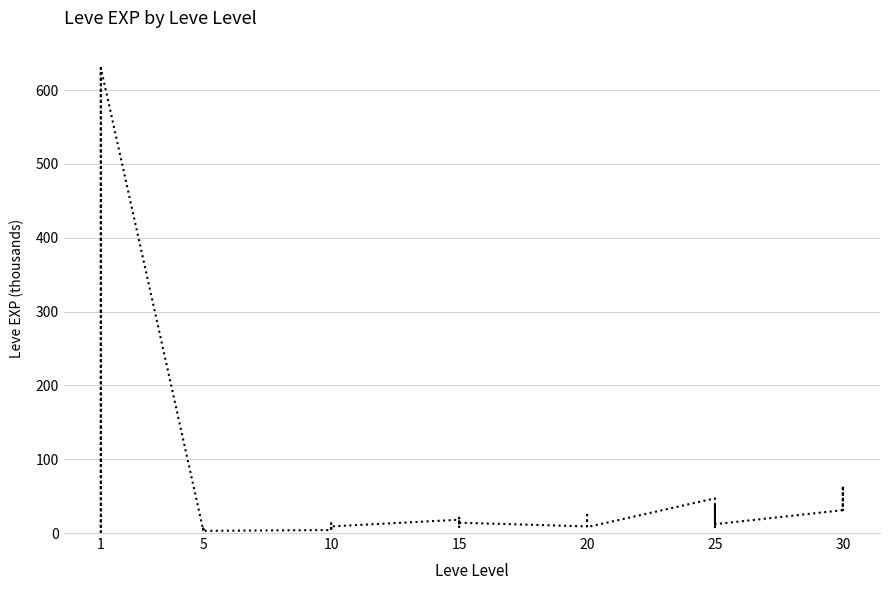

Which has a higher value, 15 or 15?

15